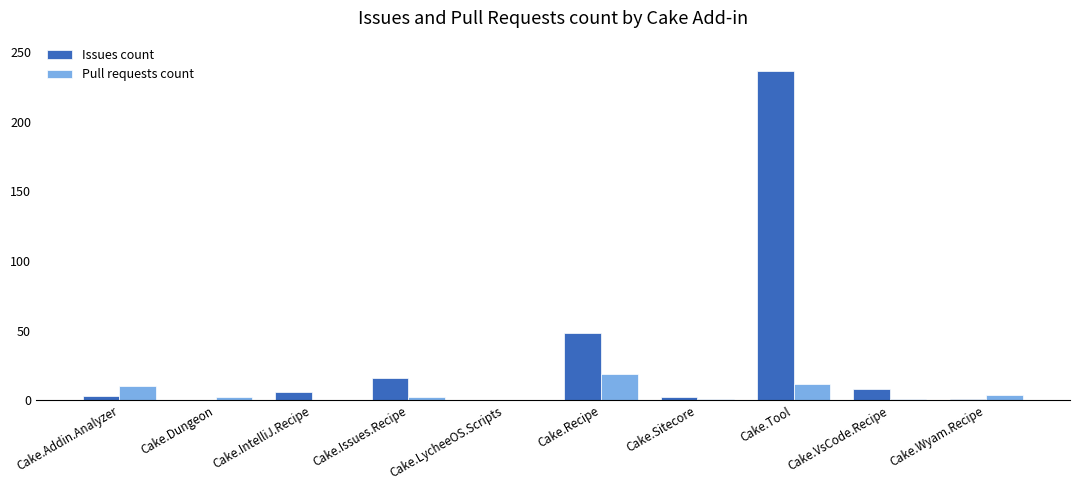

At which category is the sum across all series the highest?

Cake.Tool